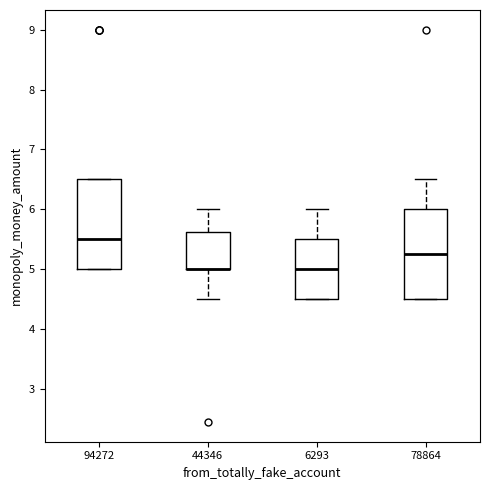

Reading left to right, transcribe this box plot: for each box, give where its median line is, the range the box spans, and where its two whiskers end, as read against the y-axis. The values are not printed on the chart, so give them approximately, as read against the axis.

94272: median 5.5, box 5.0 to 6.5, whiskers 5.0 to 6.5
44346: median 5.0 (drawn on the box's lower edge), box 5.0 to 5.6, whiskers 4.5 to 6.0
6293: median 5.0, box 4.5 to 5.5, whiskers 4.5 to 6.0
78864: median 5.3, box 4.5 to 6.0, whiskers 4.5 to 6.5